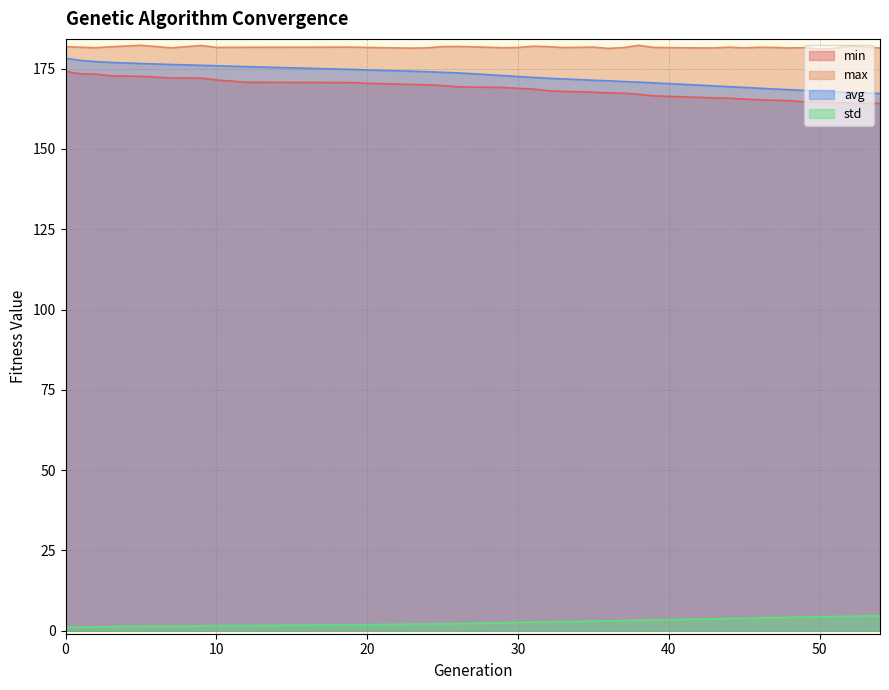

How many values in the avg series exceed 171?

23